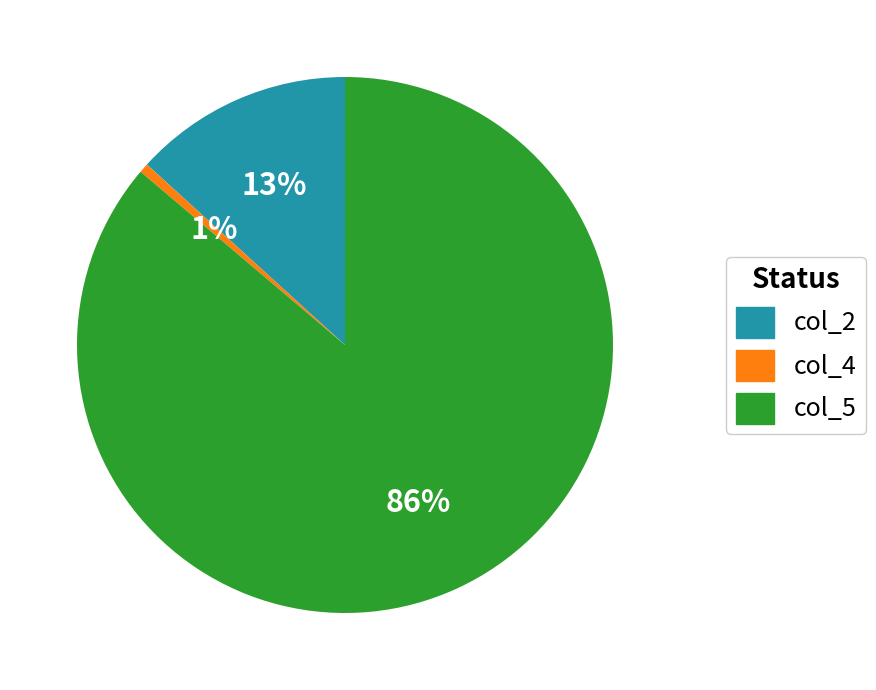

To the nearest percent, what percentage of the pie is col_2?

13%